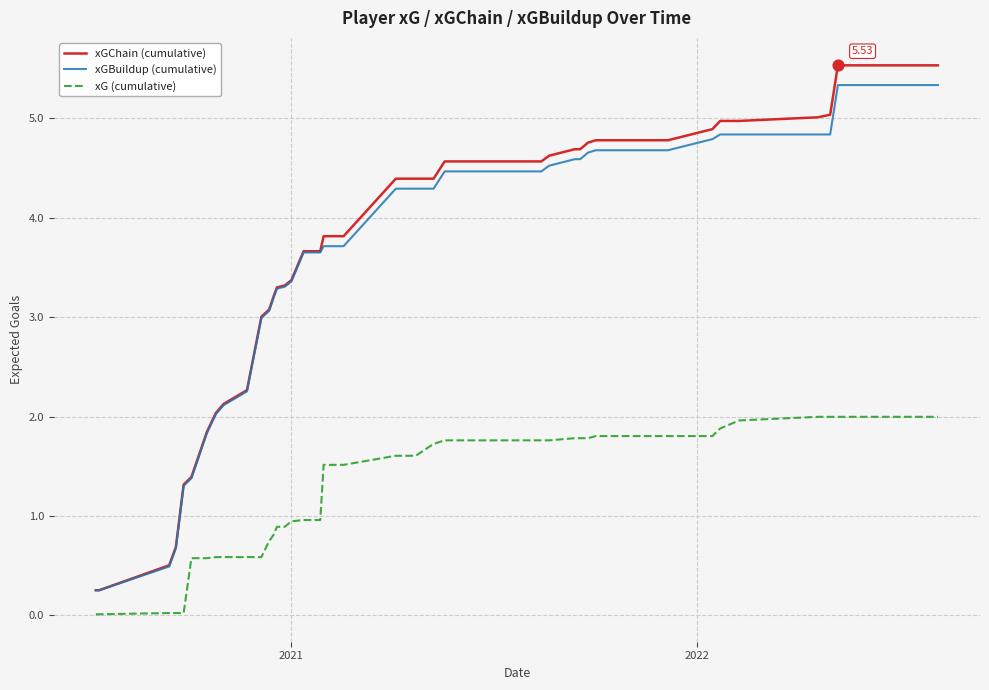

Which series has the largest range (max minus min)?

xGChain (cumulative)